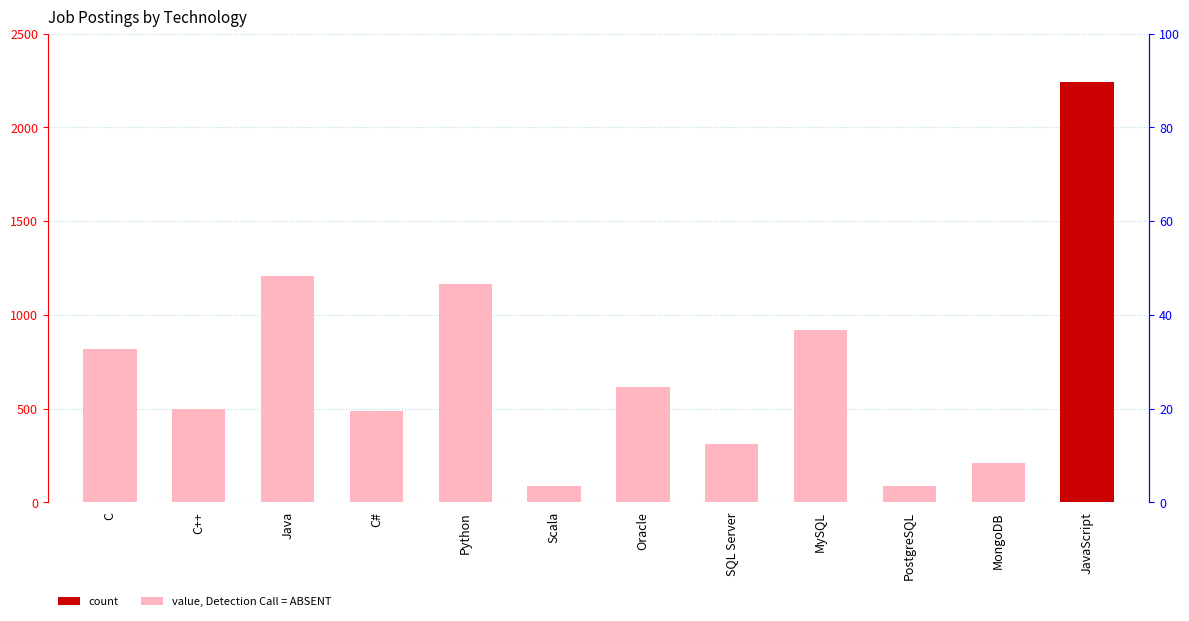

What is the difference between the maximum and minimum values?

2155